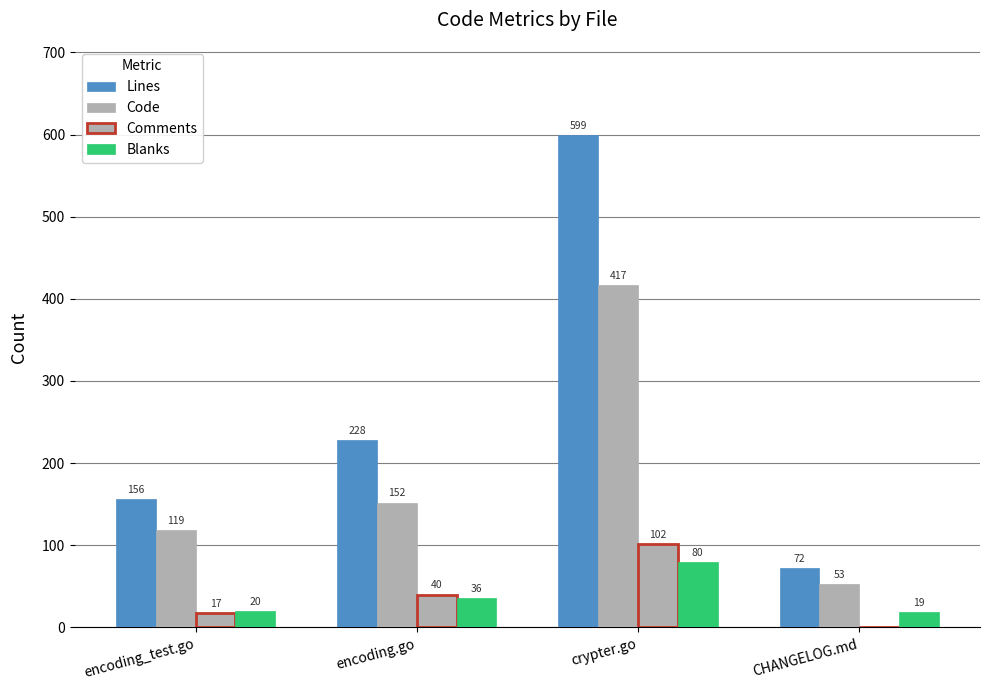

What is the spread (max minus min) of values at crypter.go?

519